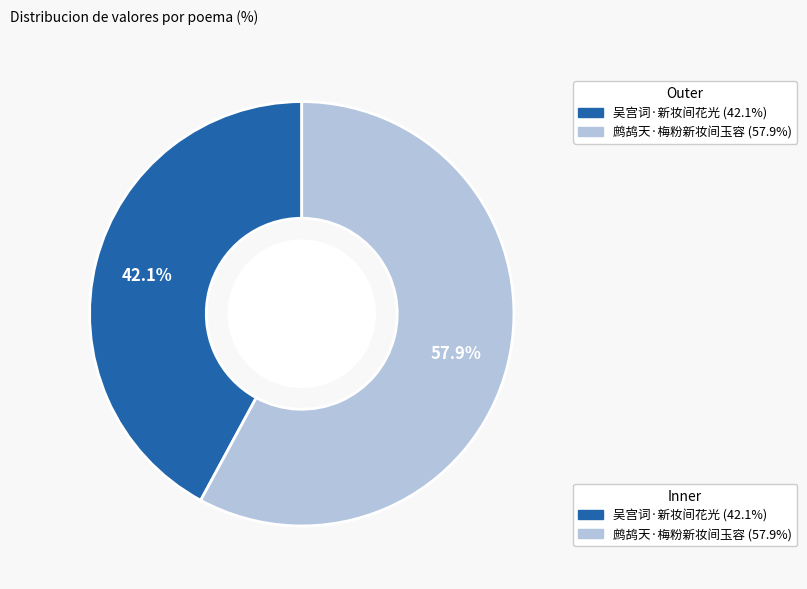

Combined, do 吴宫词·新妆间花光 and 鹧鸪天·梅粉新妆间玉容 account for over 50%?

Yes